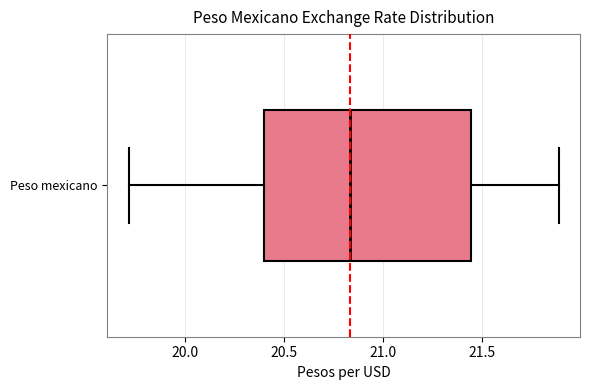

Transcribe this box plot: give where the median line is, the range the box spans, and where the two whiskers end, as read against the x-axis. The values are not printed on the chart, so give them approximately, as read against the axis.

median 20.85, box 20.40 to 21.45, whiskers 19.70 to 21.90